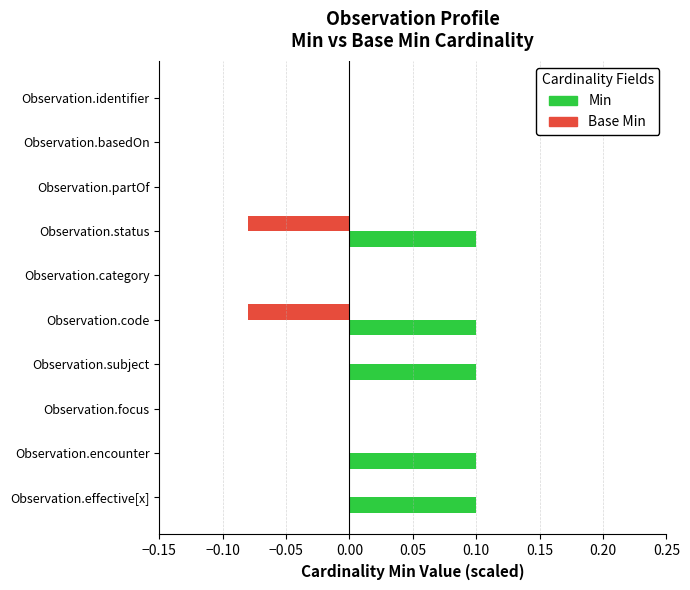

Which series has the largest total across all categories?

Min